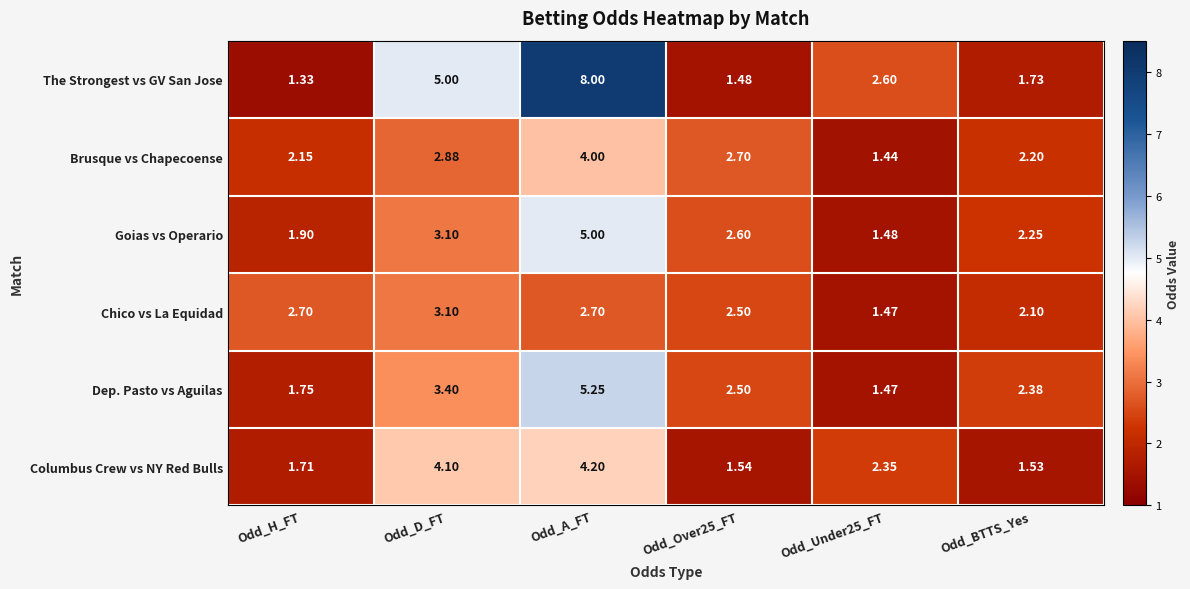

Which series has the largest total across all categories?

The Strongest vs GV San Jose